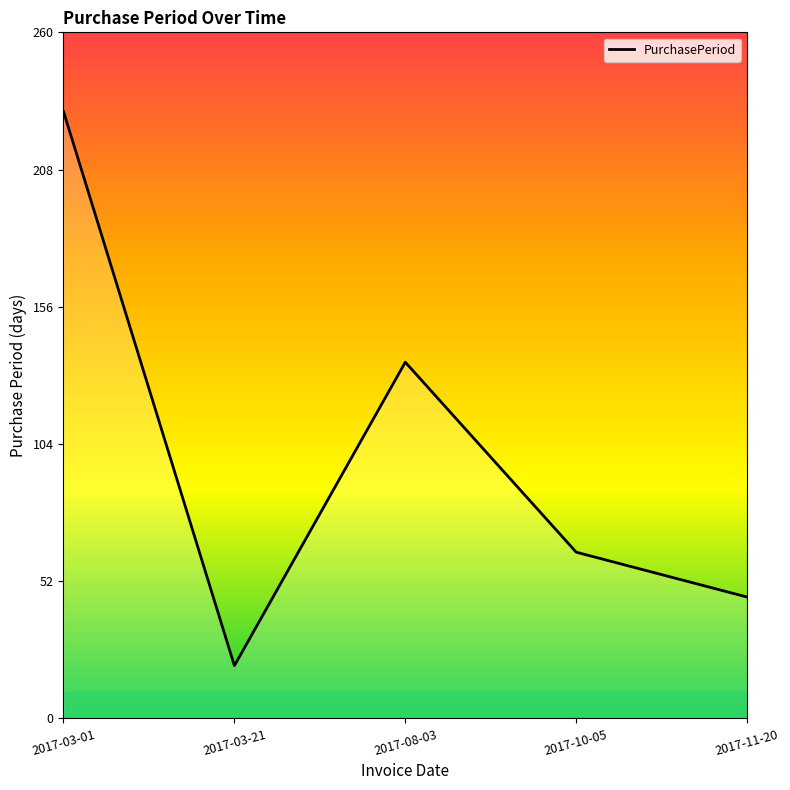

What position from the left is 2017-11-20?

5